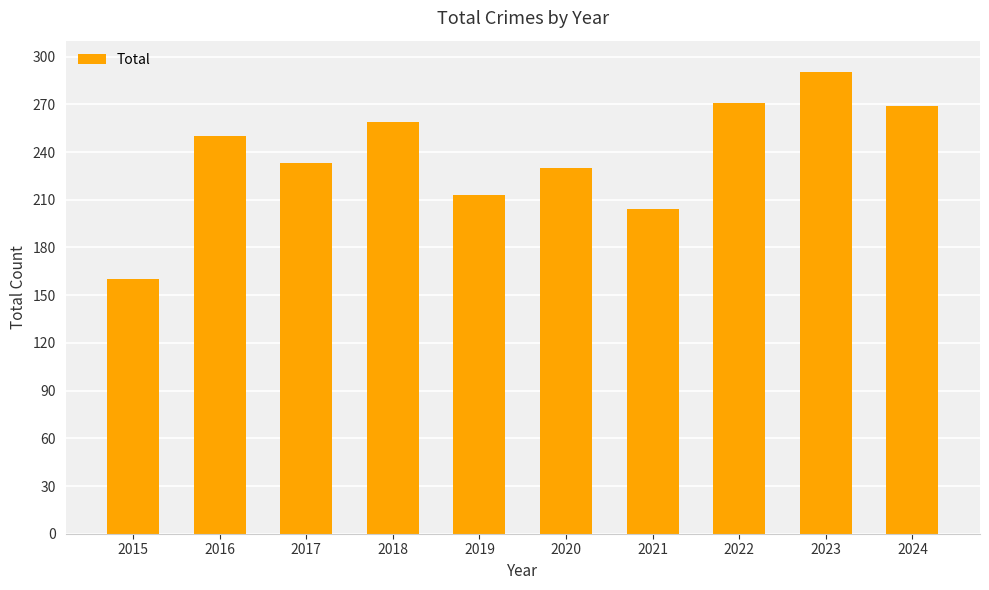

What is the change in value from 2016 to 2021?

-46